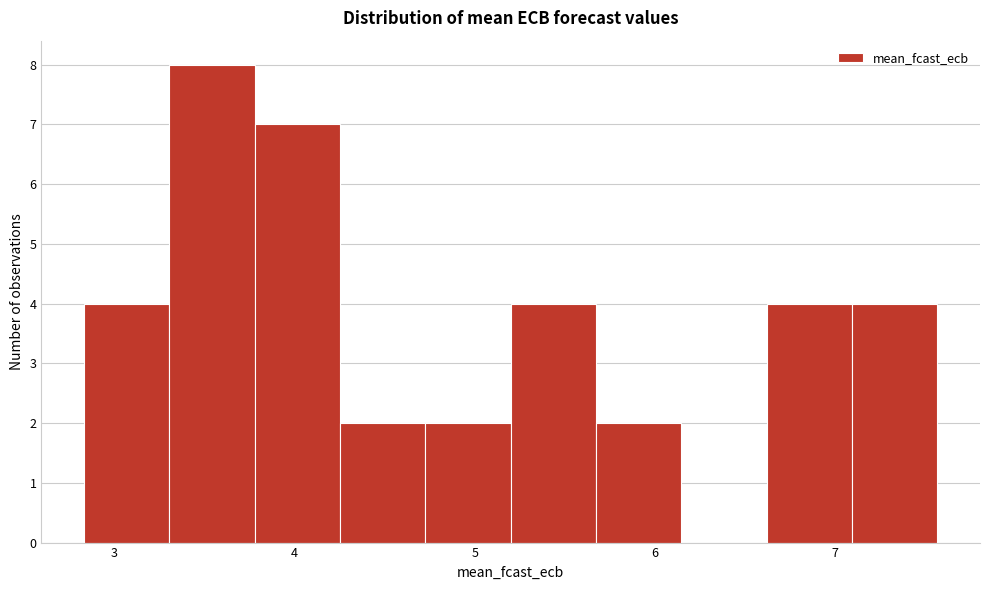

Reading left to right, list every bar in this chart as the range it spans on the x-axis followed by its height. Neither the bar edges nor the heights are printed on the chart, so give them approximately, as read against the axes.

2.8 to 3.3: 4
3.3 to 3.8: 8
3.8 to 4.3: 7
4.3 to 4.7: 2
4.7 to 5.2: 2
5.2 to 5.7: 4
5.7 to 6.1: 2
6.1 to 6.6: 0
6.6 to 7.1: 4
7.1 to 7.6: 4